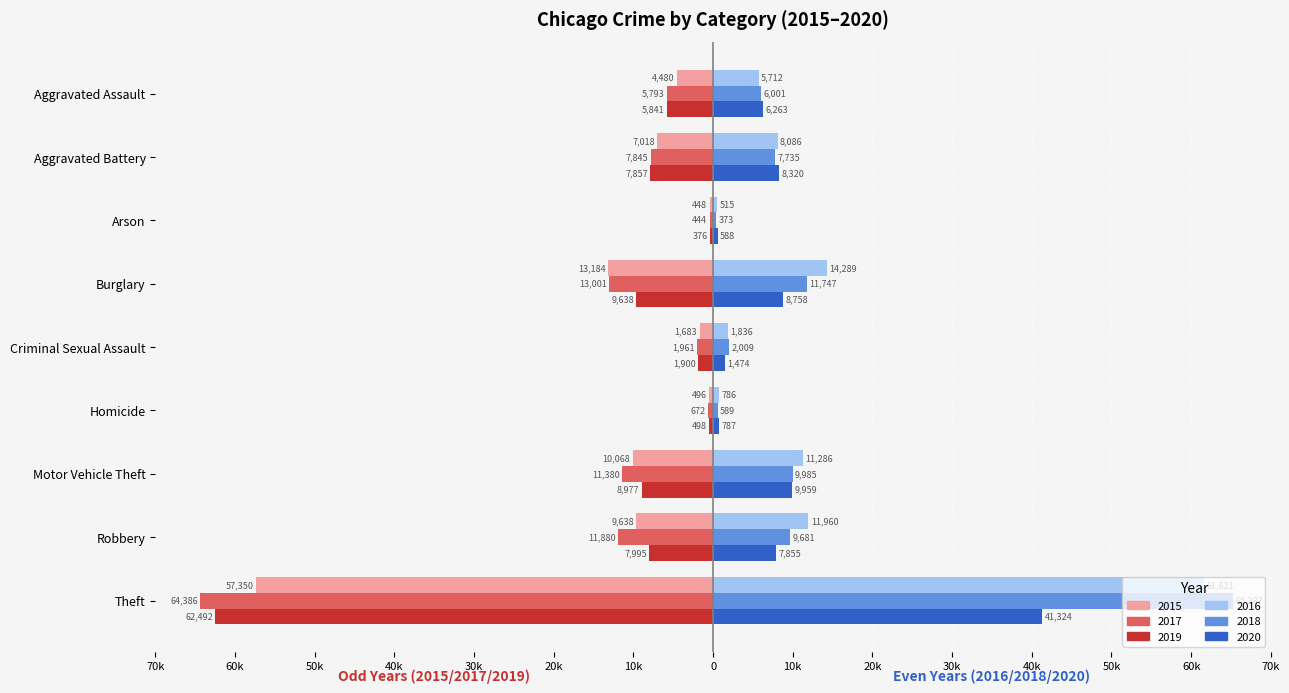

Which label corresponds to the largest value in the chart?

Theft